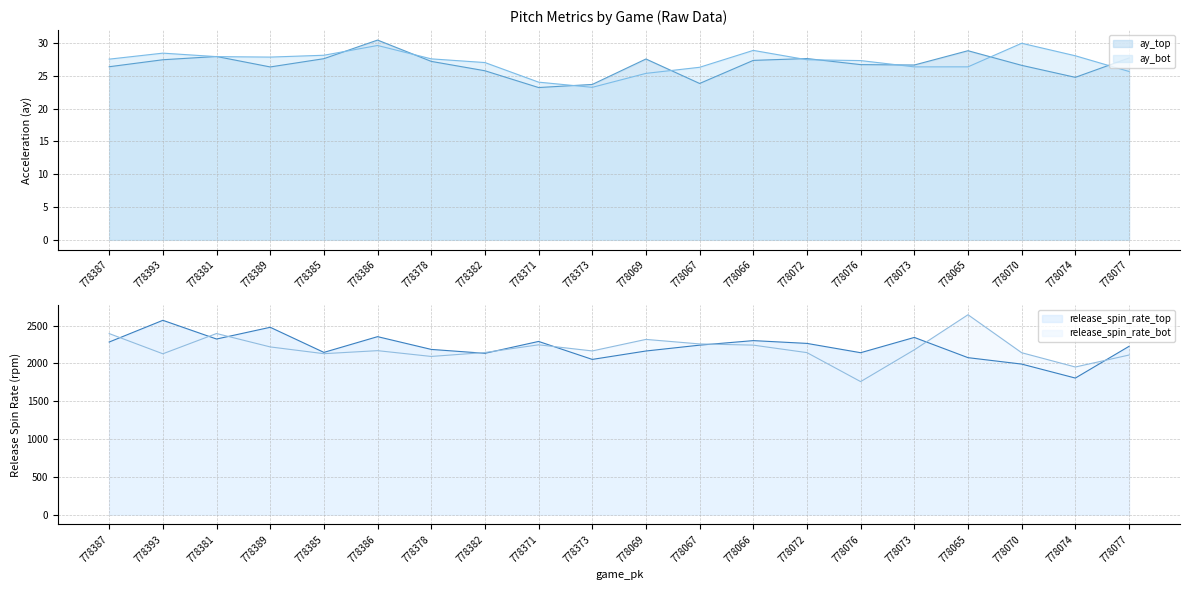

Where is the first local maximum for release_spin_rate_top?

778393